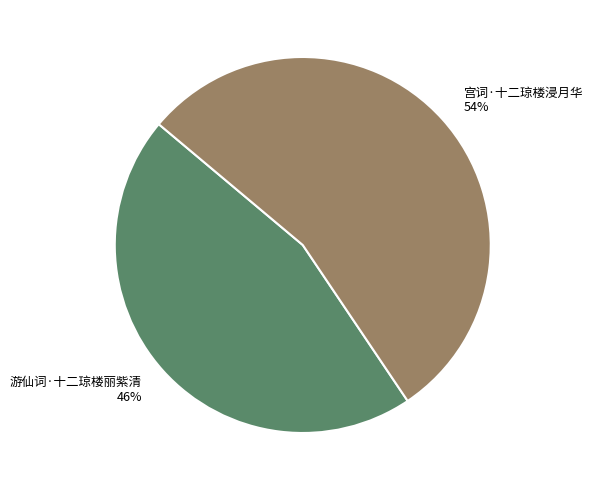

True or false: 宫词·十二琼楼浸月华 accounts for 54% of the total.

True